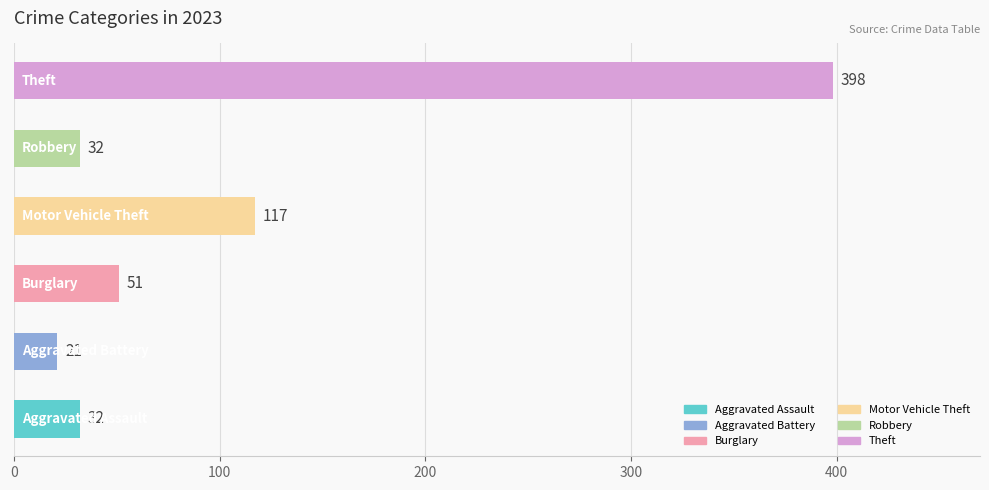

How many series are shown in this chart?

1